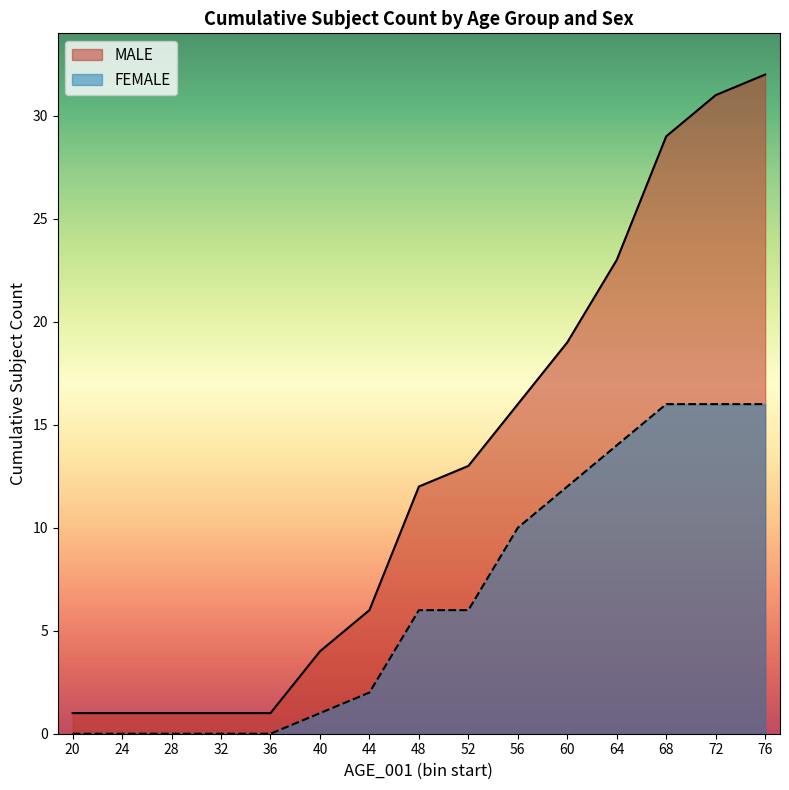

Count the number of data series in this chart.

2